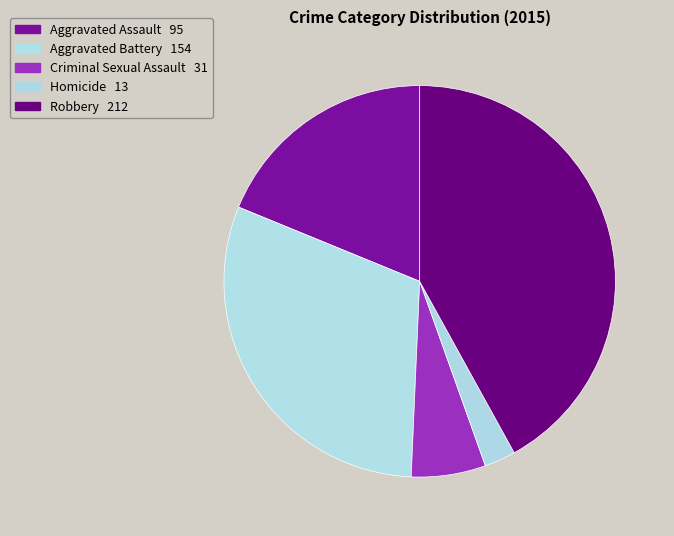

Which category has the smallest portion of the pie?

Homicide